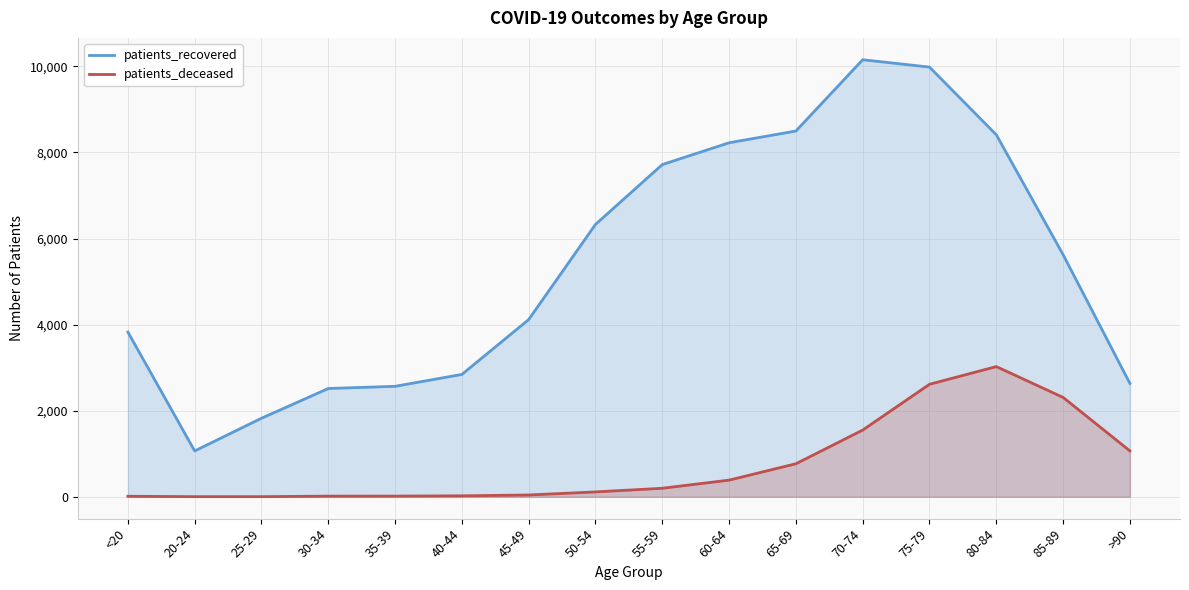

True or false: patients_deceased and patients_recovered intersect in this chart.

False